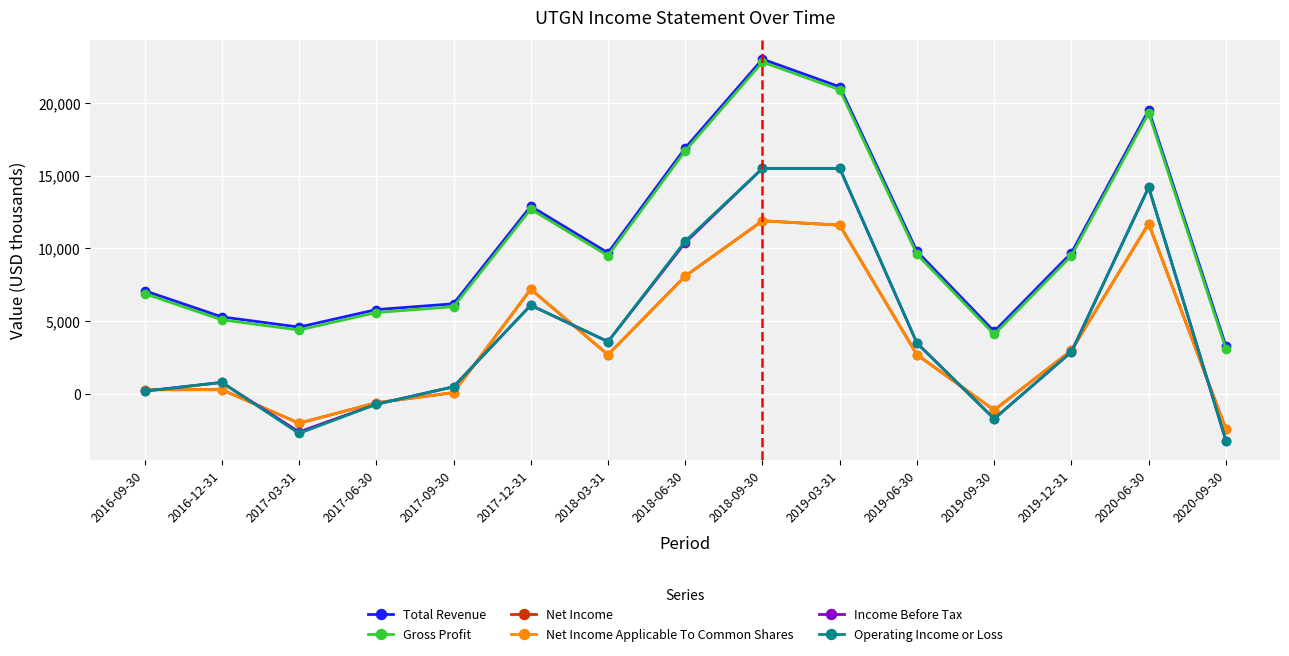

Reading left to right, transcribe all the data shown in this chart.

Total Revenue: 2016-09-30=7100	2016-12-31=5300	2017-03-31=4600	2017-06-30=5800	2017-09-30=6200	2017-12-31=12900	2018-03-31=9700	2018-06-30=16900	2018-09-30=23000	2019-03-31=21100	2019-06-30=9800	2019-09-30=4300	2019-12-31=9700	2020-06-30=19500	2020-09-30=3300
Gross Profit: 2016-09-30=6900	2016-12-31=5100	2017-03-31=4400	2017-06-30=5600	2017-09-30=6000	2017-12-31=12700	2018-03-31=9500	2018-06-30=16700	2018-09-30=22800	2019-03-31=20900	2019-06-30=9600	2019-09-30=4100	2019-12-31=9500	2020-06-30=19300	2020-09-30=3100
Net Income: 2016-09-30=300	2016-12-31=300	2017-03-31=-2000	2017-06-30=-600	2017-09-30=100	2017-12-31=7200	2018-03-31=2700	2018-06-30=8100	2018-09-30=11900	2019-03-31=11600	2019-06-30=2700	2019-09-30=-1100	2019-12-31=3000	2020-06-30=11700	2020-09-30=-2400
Net Income Applicable To Common Shares: 2016-09-30=300	2016-12-31=300	2017-03-31=-2000	2017-06-30=-600	2017-09-30=100	2017-12-31=7200	2018-03-31=2700	2018-06-30=8100	2018-09-30=11900	2019-03-31=11600	2019-06-30=2700	2019-09-30=-1100	2019-12-31=3000	2020-06-30=11700	2020-09-30=-2400
Income Before Tax: 2016-09-30=200	2016-12-31=800	2017-03-31=-2600	2017-06-30=-700	2017-09-30=500	2017-12-31=6100	2018-03-31=3600	2018-06-30=10400	2018-09-30=15500	2019-03-31=15500	2019-06-30=3500	2019-09-30=-1700	2019-12-31=2900	2020-06-30=14200	2020-09-30=-3200
Operating Income or Loss: 2016-09-30=200	2016-12-31=800	2017-03-31=-2700	2017-06-30=-700	2017-09-30=500	2017-12-31=6100	2018-03-31=3600	2018-06-30=10500	2018-09-30=15500	2019-03-31=15500	2019-06-30=3500	2019-09-30=-1700	2019-12-31=2900	2020-06-30=14200	2020-09-30=-3200